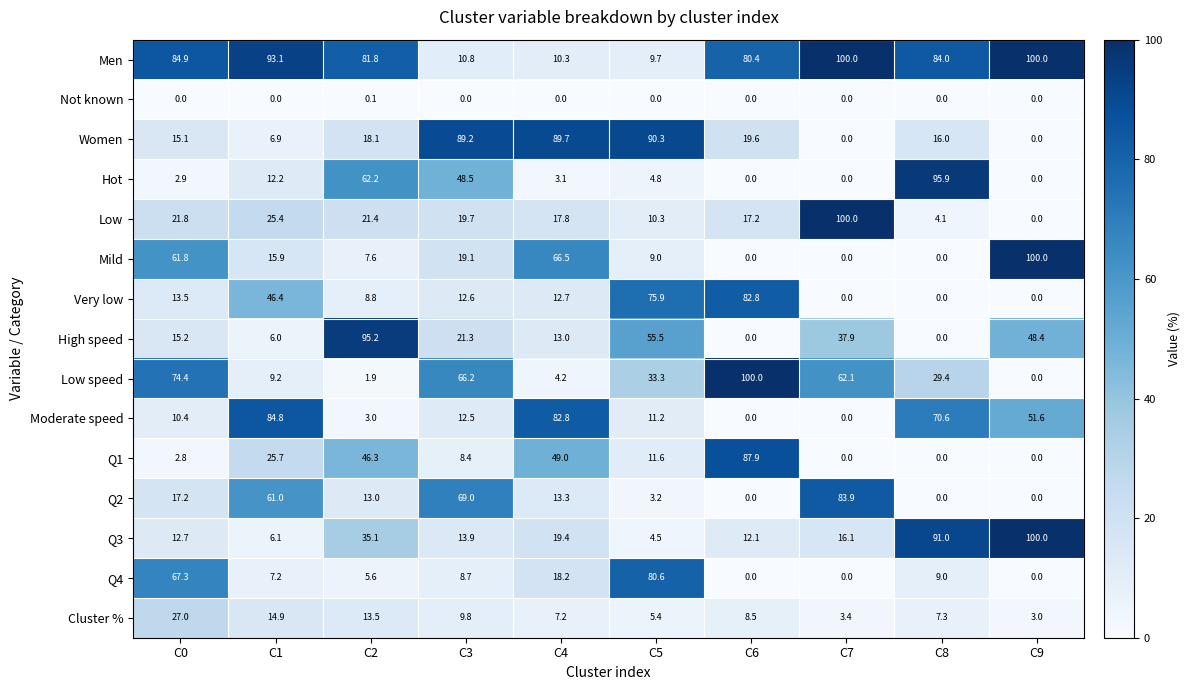

Between C0 and C7, which series saw the biggest shift?

Low